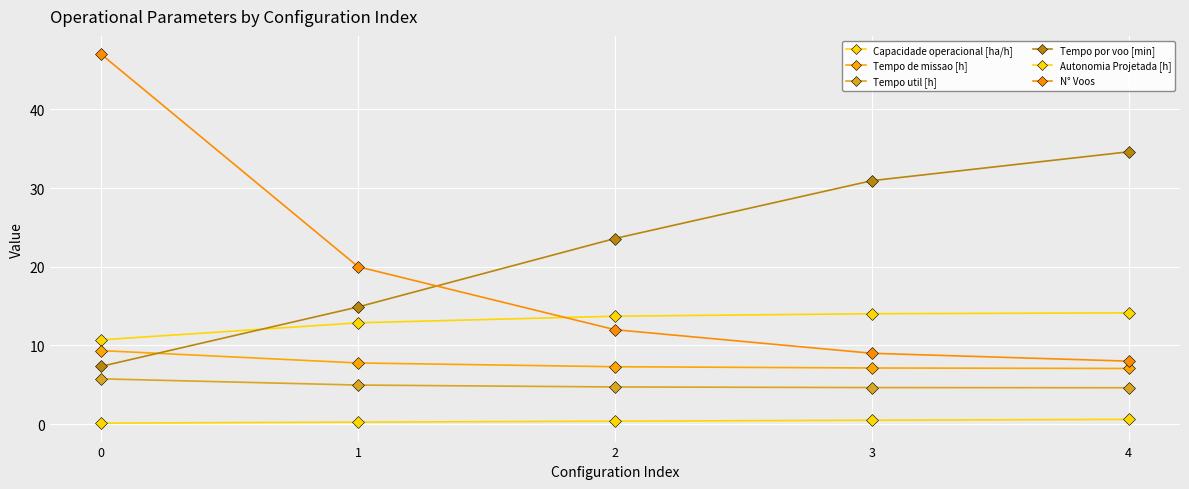

Rank the series by their maximum value, from highest to lowest.

N° Voos, Tempo por voo [min], Capacidade operacional [ha/h], Tempo de missao [h], Tempo util [h], Autonomia Projetada [h]